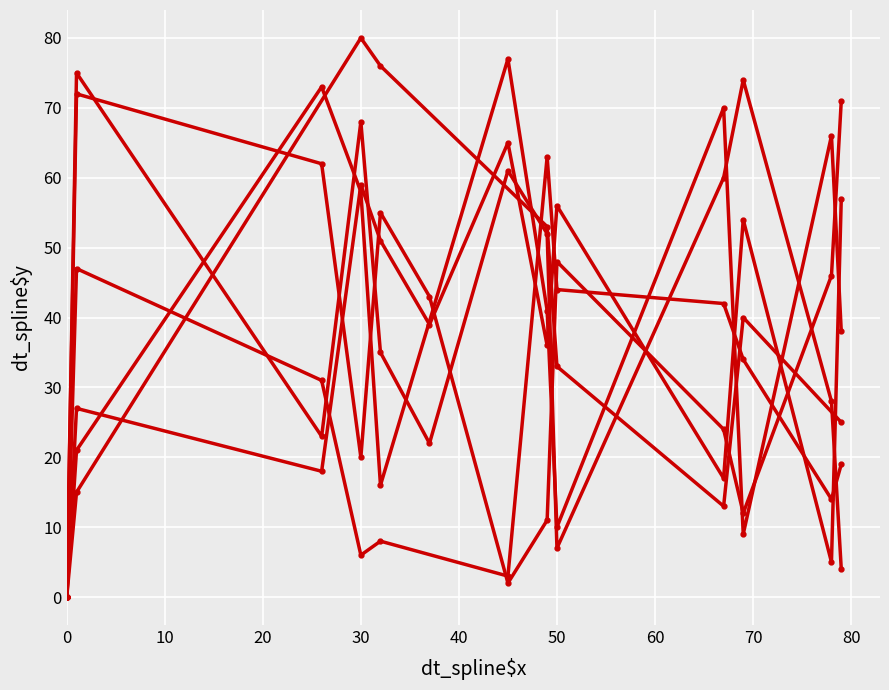

Does the chart display data point markers on the line(s)?

Yes